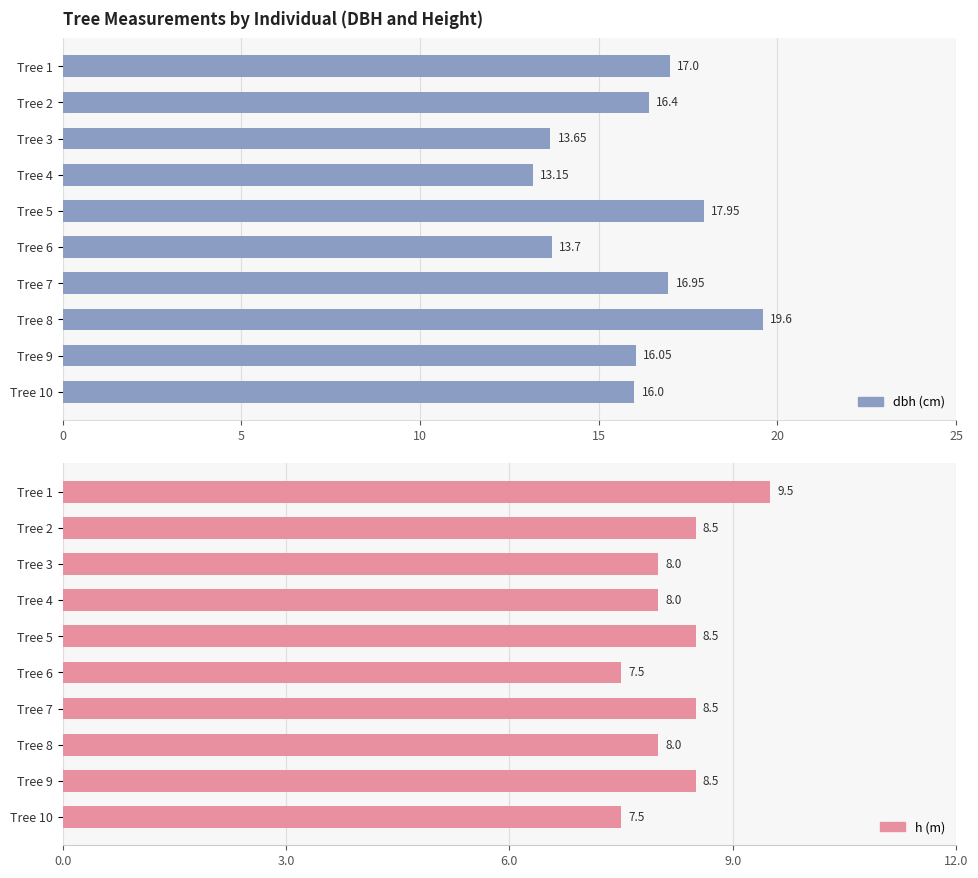

How many h values are between 8 and 9?

7